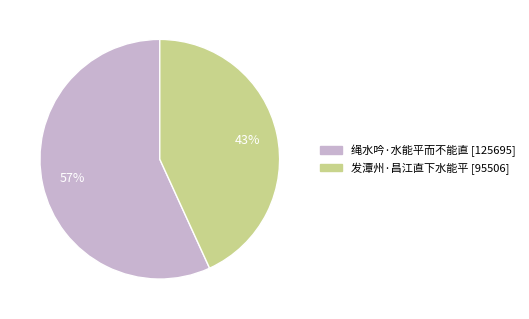

Which has a higher value, 绳水吟·水能平而不能直 or 发潭州·昌江直下水能平?

绳水吟·水能平而不能直